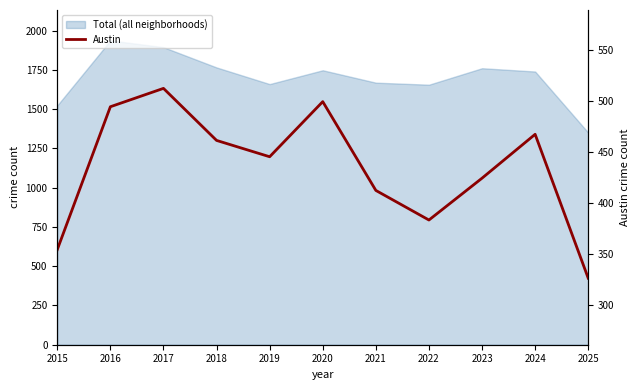

Where is the first local maximum?

2017